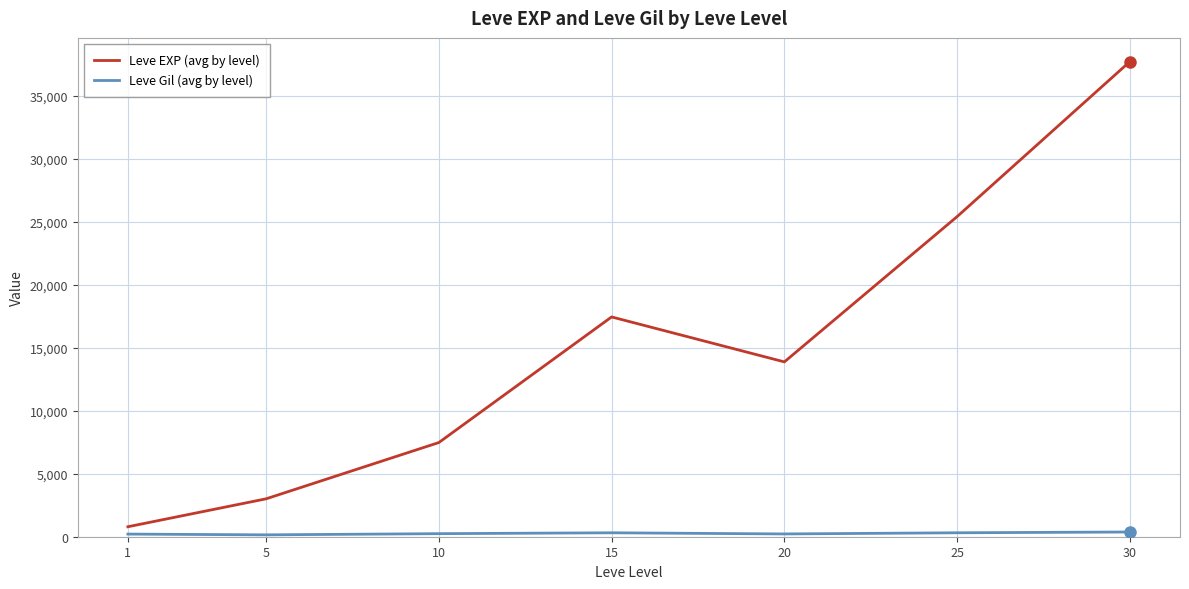

True or false: Leve EXP (avg by level) has more than 2 points higher than both neighbors.

False